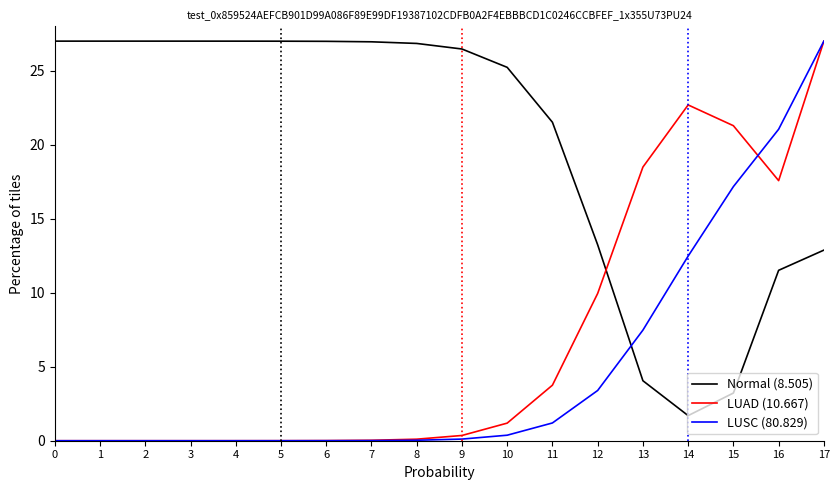

How many times do LUSC (80.829) and Normal (8.505) cross each other?

1